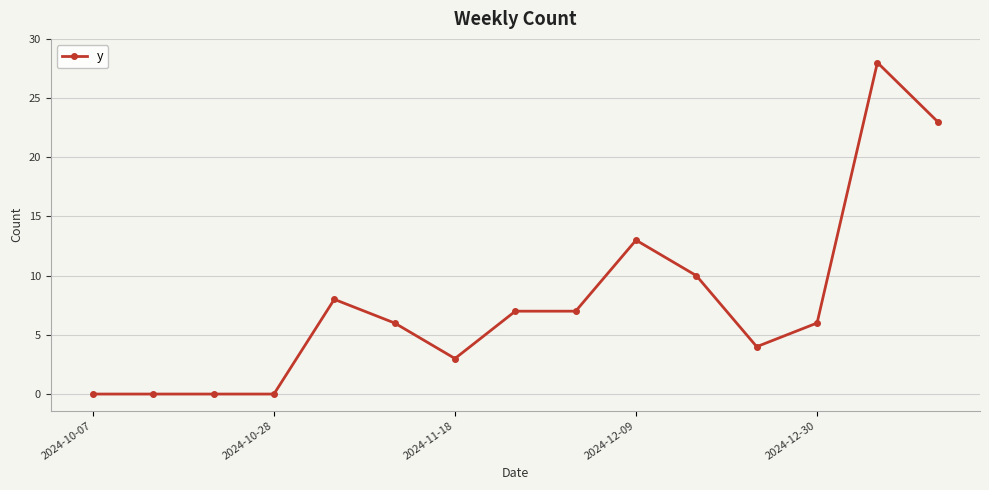

What is the value of the 9th point from the left?

7